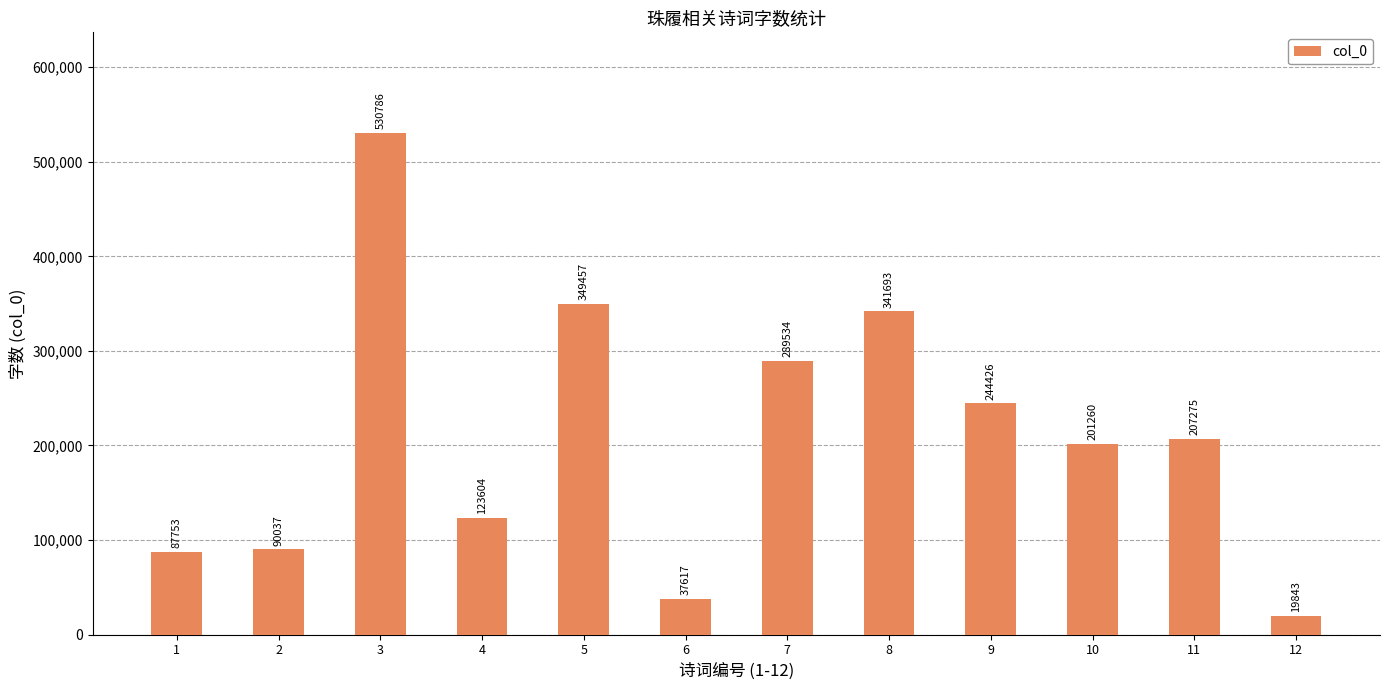

How many data points does each series have?

12